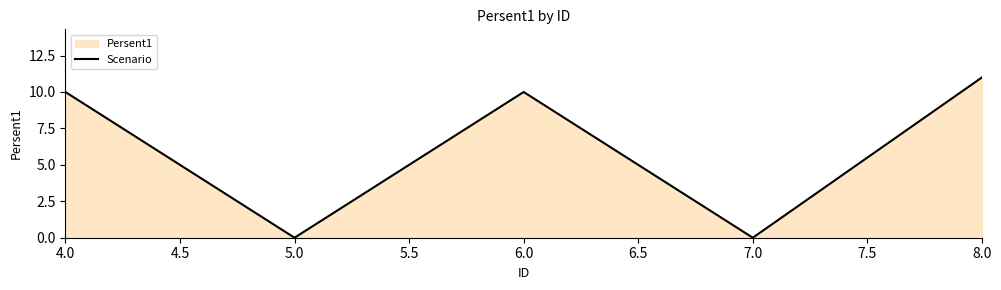

Reading left to right, extract all data points from this chart.

10	0	10	0	11